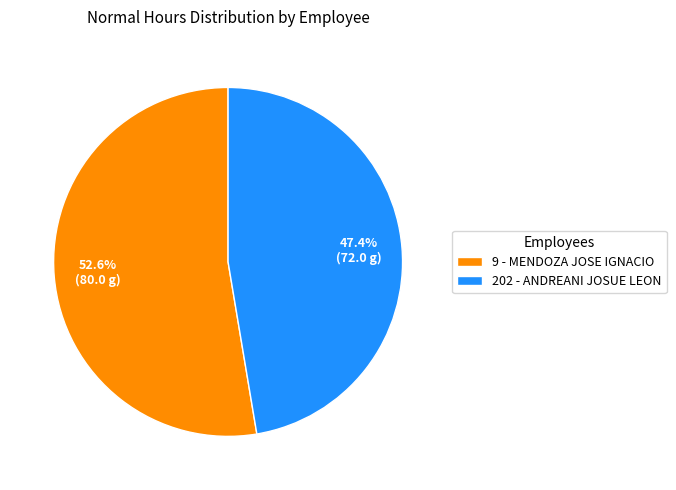

What percentage is the 202 - ANDREANI JOSUE LEON slice, to the nearest percent?

47%